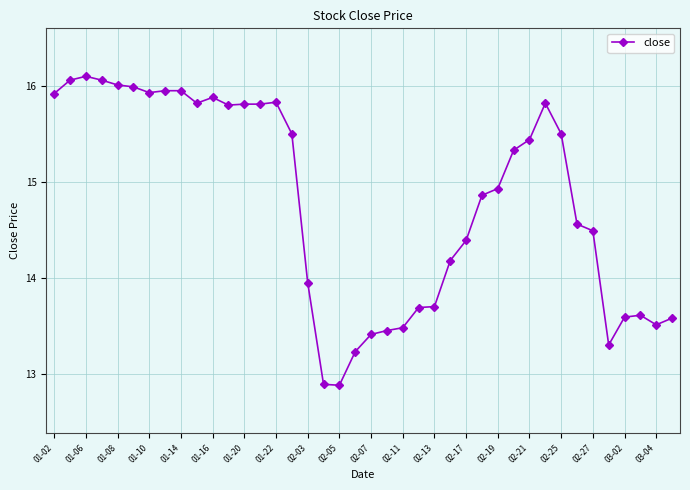

What is the minimum value shown in the chart?

12.9